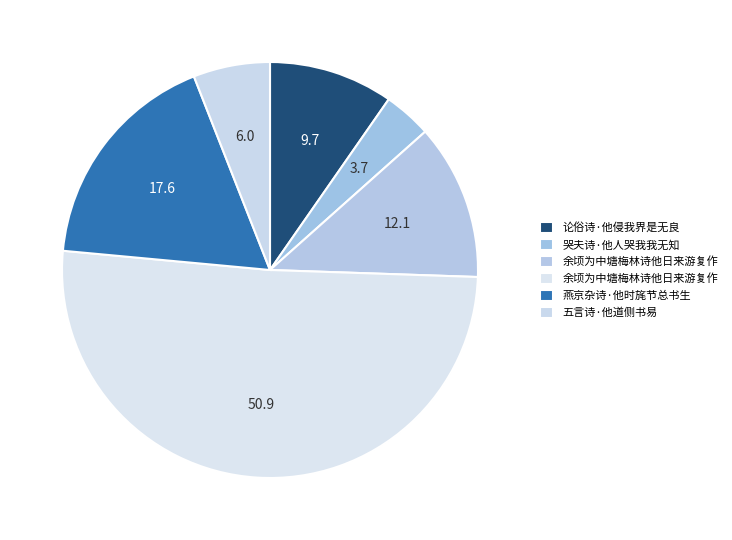

How many slices are in this pie chart?

6